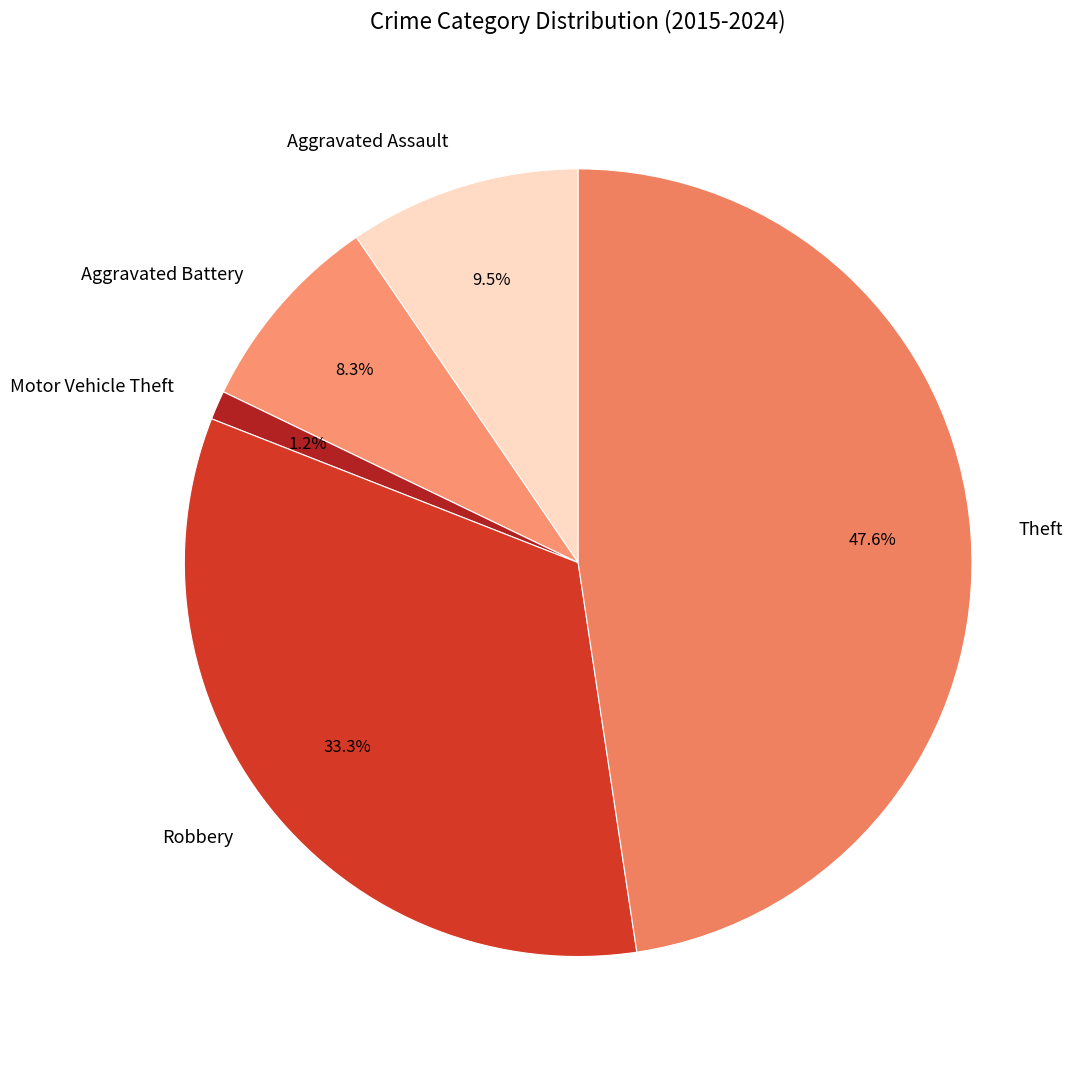

Combined, do Motor Vehicle Theft and Aggravated Battery account for over 50%?

No